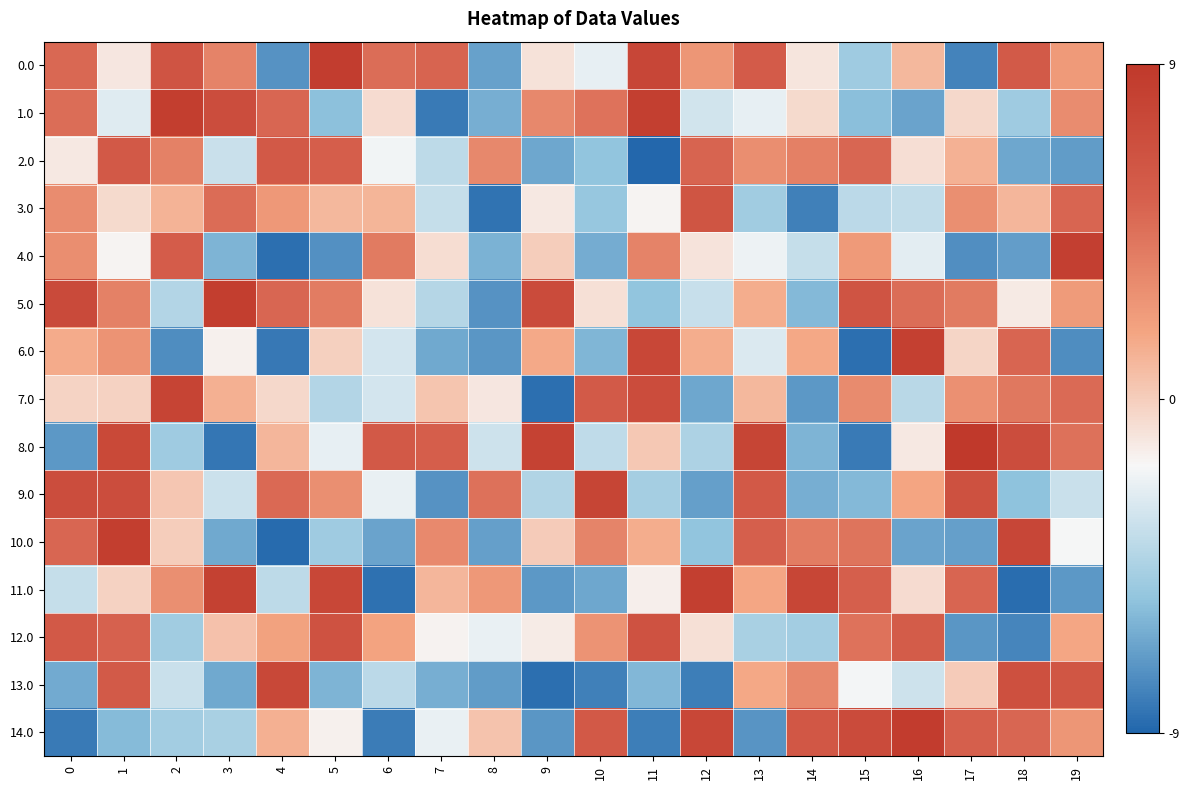

Reading left to right, transcribe all the data shown in this chart.

0.0: 0=4.9	1=-1.1	2=6.5	3=3.6	4=-7.3	5=8.6	6=4.7	7=5.1	8=-6.7	9=-0.9	10=-2.3	11=7.7	12=2.6	13=5.8	14=-1.0	15=-4.9	16=1.0	17=-7.9	18=5.9	19=2.4
1.0: 0=4.6	1=-2.6	2=8.5	3=7.1	4=5.0	5=-5.5	6=-0.6	7=-8.2	8=-6.2	9=3.3	10=4.4	11=8.4	12=-3.1	13=-2.3	14=-0.5	15=-5.6	16=-6.7	17=-0.4	18=-4.9	19=3.1
2.0: 0=-1.1	1=6.0	2=3.6	3=-3.4	4=6.0	5=5.5	6=-2.0	7=-3.8	8=3.3	9=-6.5	10=-5.4	11=-8.9	12=5.2	13=3.0	14=3.7	15=5.1	16=-0.7	17=1.2	18=-6.5	19=-6.9
3.0: 0=3.0	1=-0.5	2=1.2	3=4.8	4=2.4	5=1.0	6=1.1	7=-3.5	8=-8.4	9=-1.1	10=-5.1	11=-1.6	12=6.4	13=-4.8	14=-8.0	15=-3.9	16=-3.7	17=2.9	18=1.0	19=5.1
4.0: 0=3.0	1=-1.7	2=5.7	3=-6.0	4=-8.6	5=-7.4	6=4.0	7=-0.7	8=-6.1	9=0.0	10=-6.3	11=3.5	12=-1.0	13=-2.1	14=-3.6	15=2.3	16=-2.5	17=-7.4	18=-6.9	19=8.3
5.0: 0=7.4	1=3.6	2=-4.2	3=8.4	4=5.0	5=3.9	6=-0.9	7=-4.1	8=-7.3	9=7.2	10=-0.8	11=-5.4	12=-3.5	13=1.4	14=-5.8	15=6.4	16=4.7	17=4.0	18=-1.2	19=2.3
6.0: 0=1.5	1=2.7	2=-7.5	3=-1.5	4=-8.3	5=-0.1	6=-3.1	7=-6.4	8=-7.1	9=1.6	10=-5.9	11=7.7	12=1.5	13=-2.8	14=1.6	15=-8.6	16=8.3	17=-0.3	18=5.1	19=-7.5
7.0: 0=-0.2	1=-0.2	2=7.9	3=1.3	4=-0.5	5=-4.2	6=-3.0	7=0.4	8=-1.1	9=-8.6	10=5.9	11=7.1	12=-6.5	13=1.0	14=-7.0	15=3.1	16=-3.9	17=2.9	18=4.1	19=4.8
8.0: 0=-7.1	1=7.5	2=-4.9	3=-8.3	4=1.0	5=-2.3	6=5.9	7=5.5	8=-3.3	9=8.2	10=-3.8	11=0.3	12=-4.4	13=7.8	14=-6.0	15=-8.2	16=-1.2	17=8.9	18=7.1	19=4.5
9.0: 0=7.0	1=7.1	2=0.3	3=-3.3	4=4.9	5=2.9	6=-2.3	7=-7.3	8=4.4	9=-4.3	10=7.9	11=-4.7	12=-6.8	13=6.0	14=-6.2	15=-5.8	16=1.8	17=6.7	18=-5.5	19=-3.4
10.0: 0=5.0	1=8.5	2=0.0	3=-6.4	4=-8.7	5=-4.9	6=-6.6	7=3.2	8=-6.8	9=0.1	10=3.5	11=1.5	12=-5.4	13=5.5	14=3.9	15=4.3	16=-6.6	17=-6.8	18=7.7	19=-1.8
11.0: 0=-3.6	1=-0.2	2=2.9	3=8.2	4=-3.8	5=7.6	6=-8.6	7=1.0	8=2.4	9=-7.1	10=-6.5	11=-1.5	12=8.4	13=1.7	14=7.8	15=5.5	16=-0.6	17=5.1	18=-8.7	19=-7.0
12.0: 0=5.9	1=5.3	2=-4.8	3=0.6	4=1.9	5=6.6	6=1.9	7=-1.6	8=-2.3	9=-1.3	10=2.7	11=6.6	12=-0.8	13=-4.5	14=-4.7	15=4.4	16=5.7	17=-7.1	18=-7.8	19=1.7
13.0: 0=-6.4	1=5.8	2=-3.4	3=-6.4	4=7.6	5=-6.0	6=-3.9	7=-6.2	8=-6.9	9=-8.6	10=-8.0	11=-5.9	12=-8.0	13=1.6	14=3.3	15=-1.9	16=-3.3	17=0.1	18=6.8	19=6.3
14.0: 0=-8.2	1=-5.7	2=-4.7	3=-4.5	4=1.3	5=-1.5	6=-8.1	7=-2.3	8=0.4	9=-7.2	10=6.0	11=-8.1	12=7.6	13=-7.2	14=6.2	15=7.2	16=8.6	17=5.4	18=5.0	19=2.6